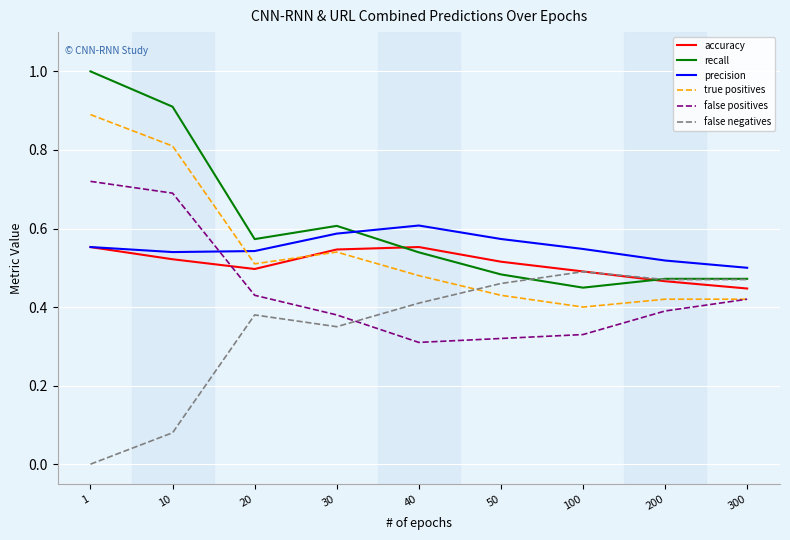

Count the false positives values in the range 0 to 1.

9